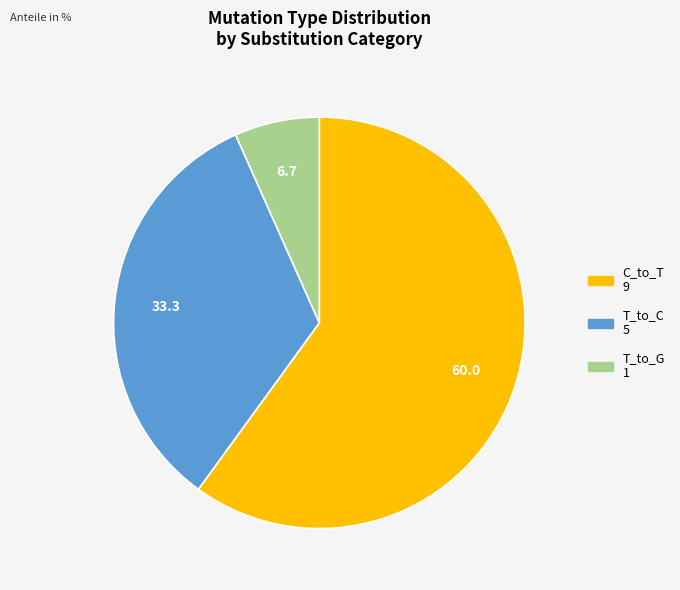

Is there any slice that represents more than half of the pie?

Yes